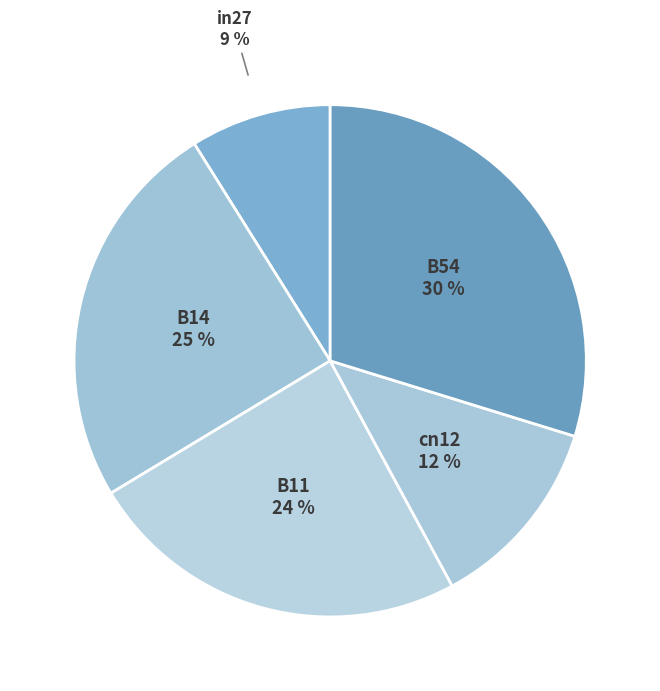

How many slices are in this pie chart?

5